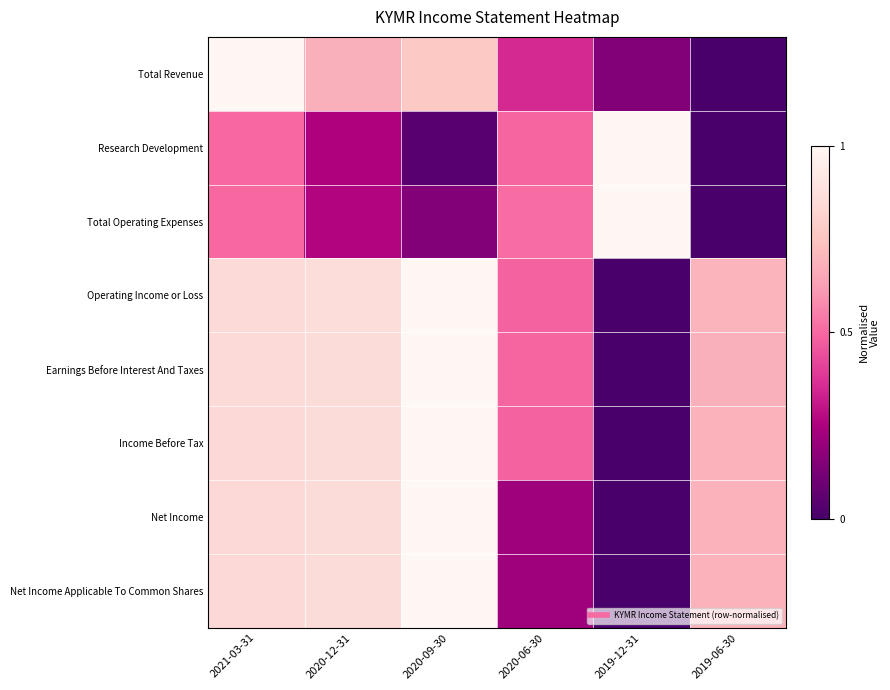

What is the total value across all series at 2020-06-30?

3.3